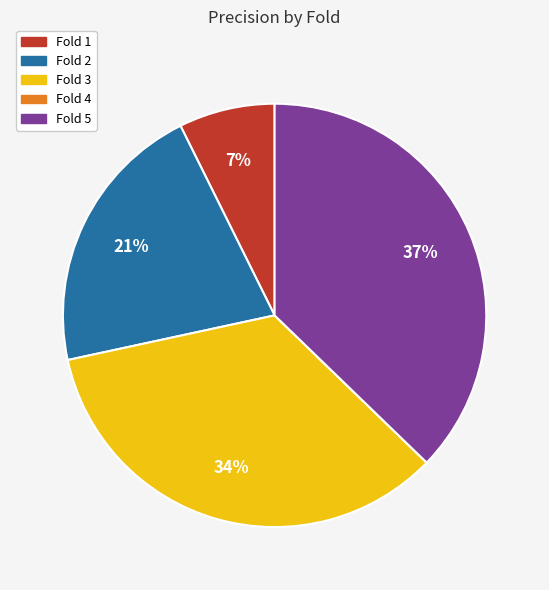

To the nearest percent, what is the difference between the Fold 2 and Fold 3 slice percentages?

13%